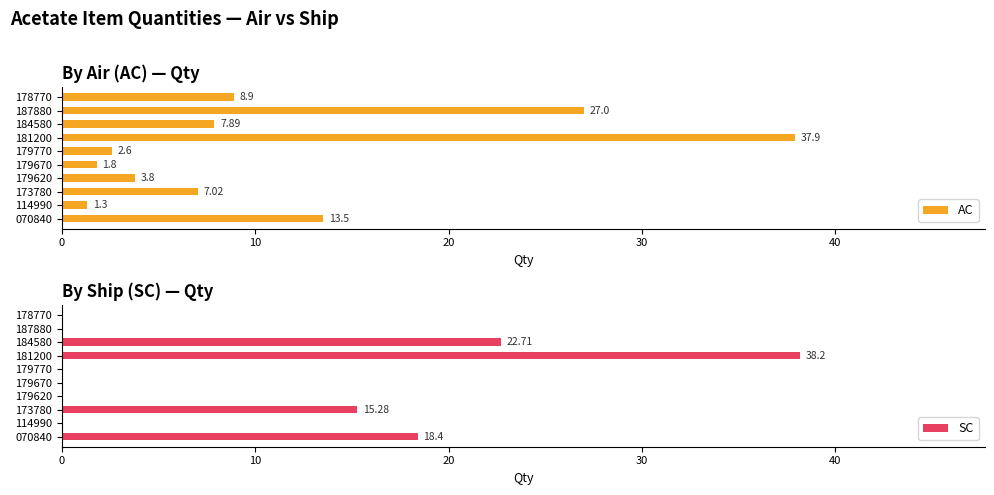

Is it true that SC equals 37.4 at 184580?

False